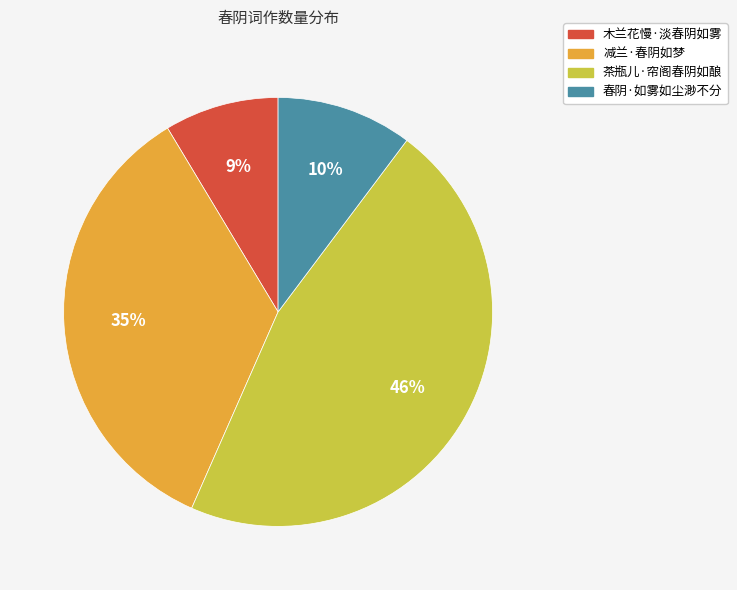

Which slice is the smallest?

木兰花慢·淡春阴如雾